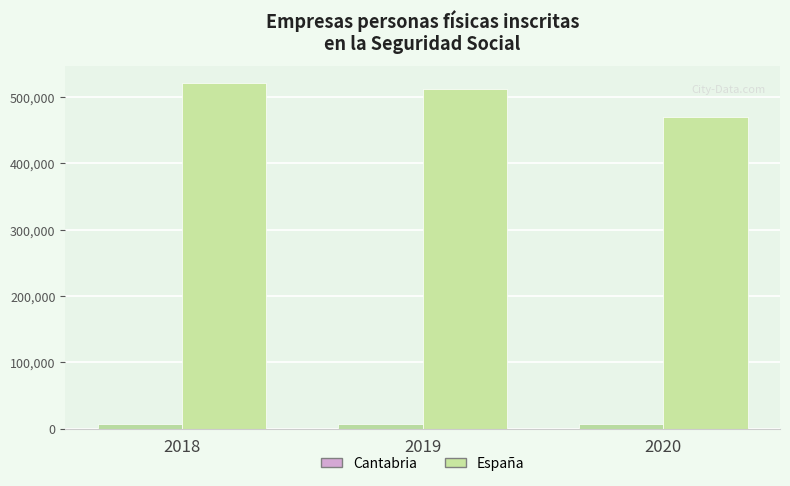

True or false: Cantabria has a value of 10681 at 2018.

False